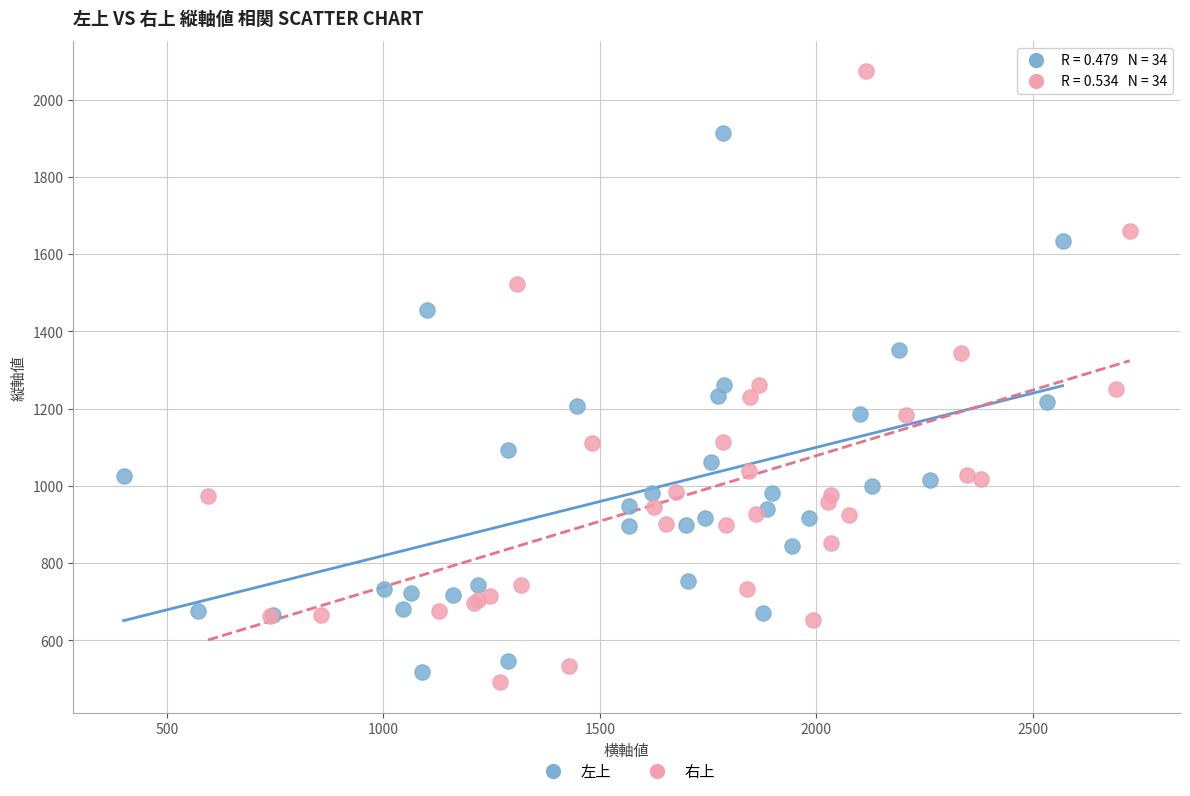

Which series has the largest Y range (max minus min)?

右上